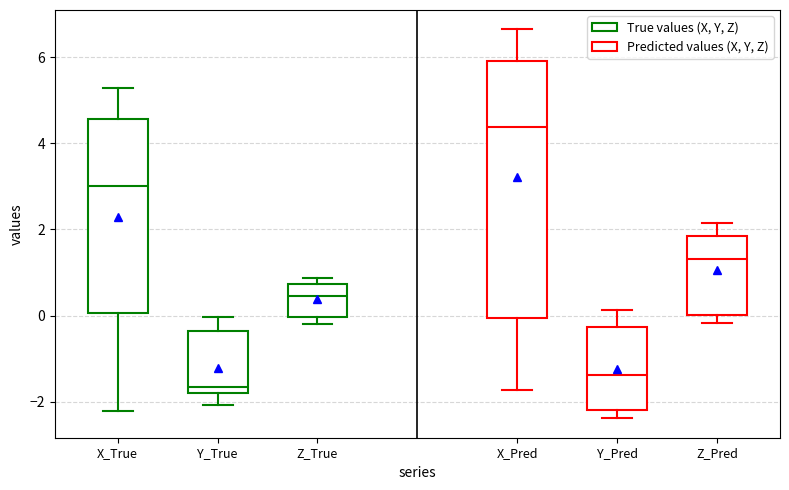

Reading left to right, transcribe this box plot: for each box, give where its median line is, the range the box spans, and where its two whiskers end, as read against the y-axis. The values are not printed on the chart, so give them approximately, as read against the axis.

X_True: median 3.0, box 0.0 to 4.6, whiskers -2.2 to 5.2
Y_True: median -1.6, box -1.8 to -0.4, whiskers -2.0 to 0.0
Z_True: median 0.4, box 0.0 to 0.8, whiskers -0.2 to 0.8 (just above the box's upper edge)
X_Pred: median 4.4, box 0.0 to 6.0, whiskers -1.8 to 6.6
Y_Pred: median -1.4, box -2.2 to -0.2, whiskers -2.4 to 0.2
Z_Pred: median 1.4, box 0.0 to 1.8, whiskers -0.2 to 2.2